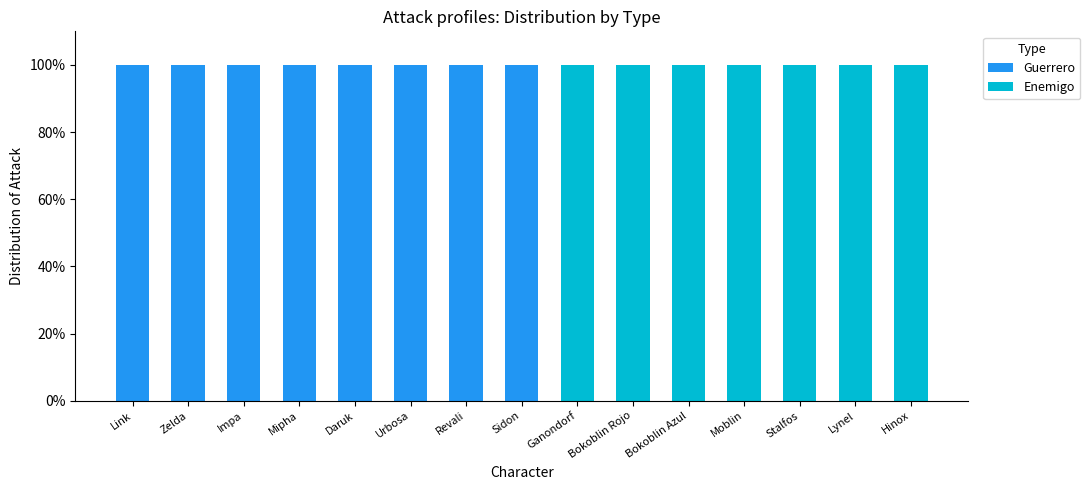

What is the highest value of the Guerrero series?

100